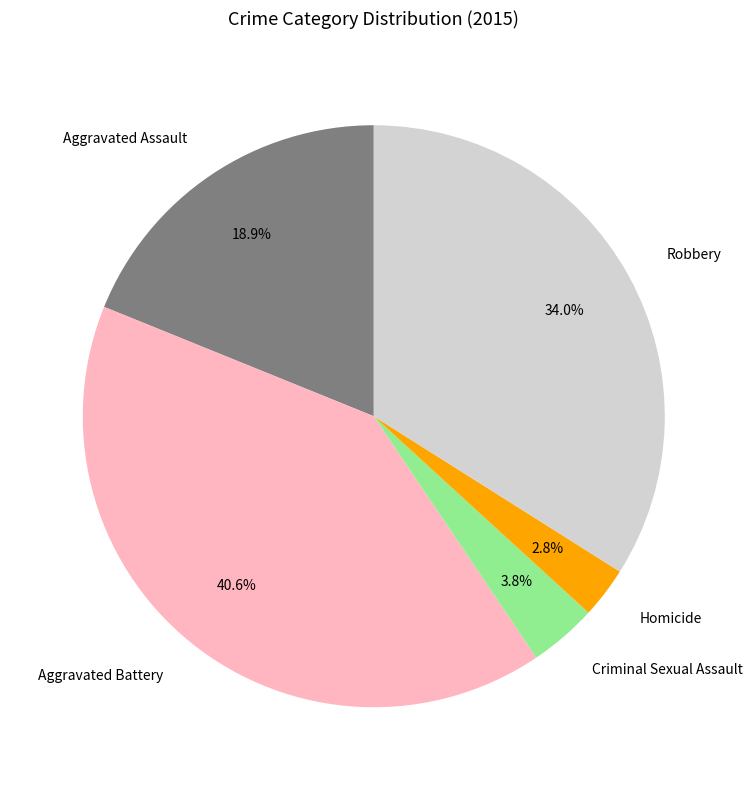

What percentage is the Aggravated Battery slice, to the nearest percent?

41%